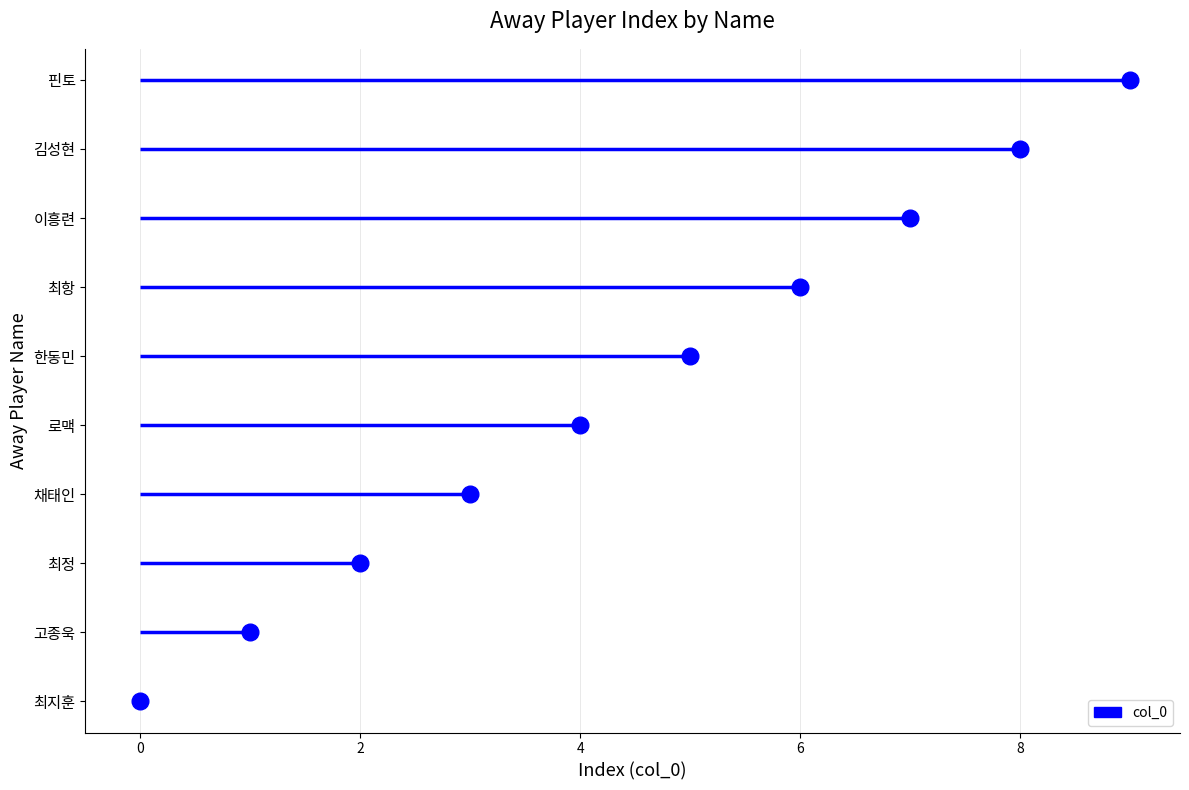

Reading left to right, what are all the values shown in this chart?

0	1	2	3	4	5	6	7	8	9